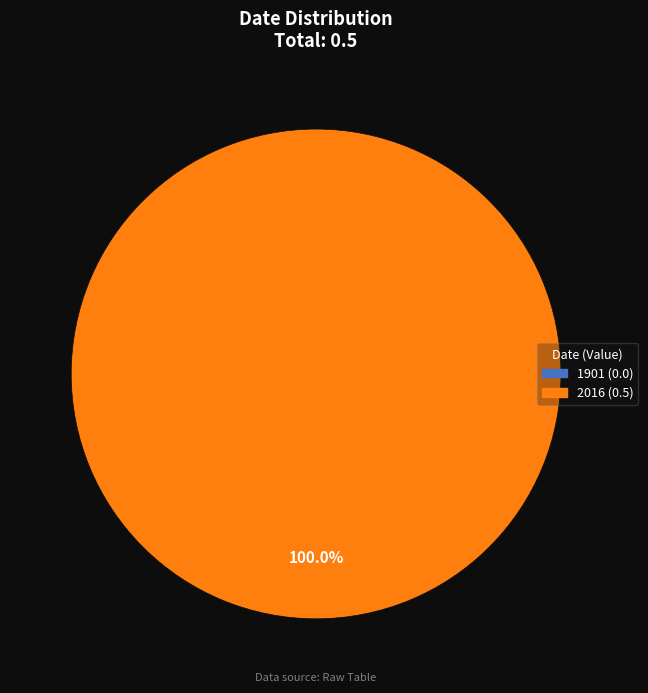

Does 2016 account for over 50% of the chart?

Yes